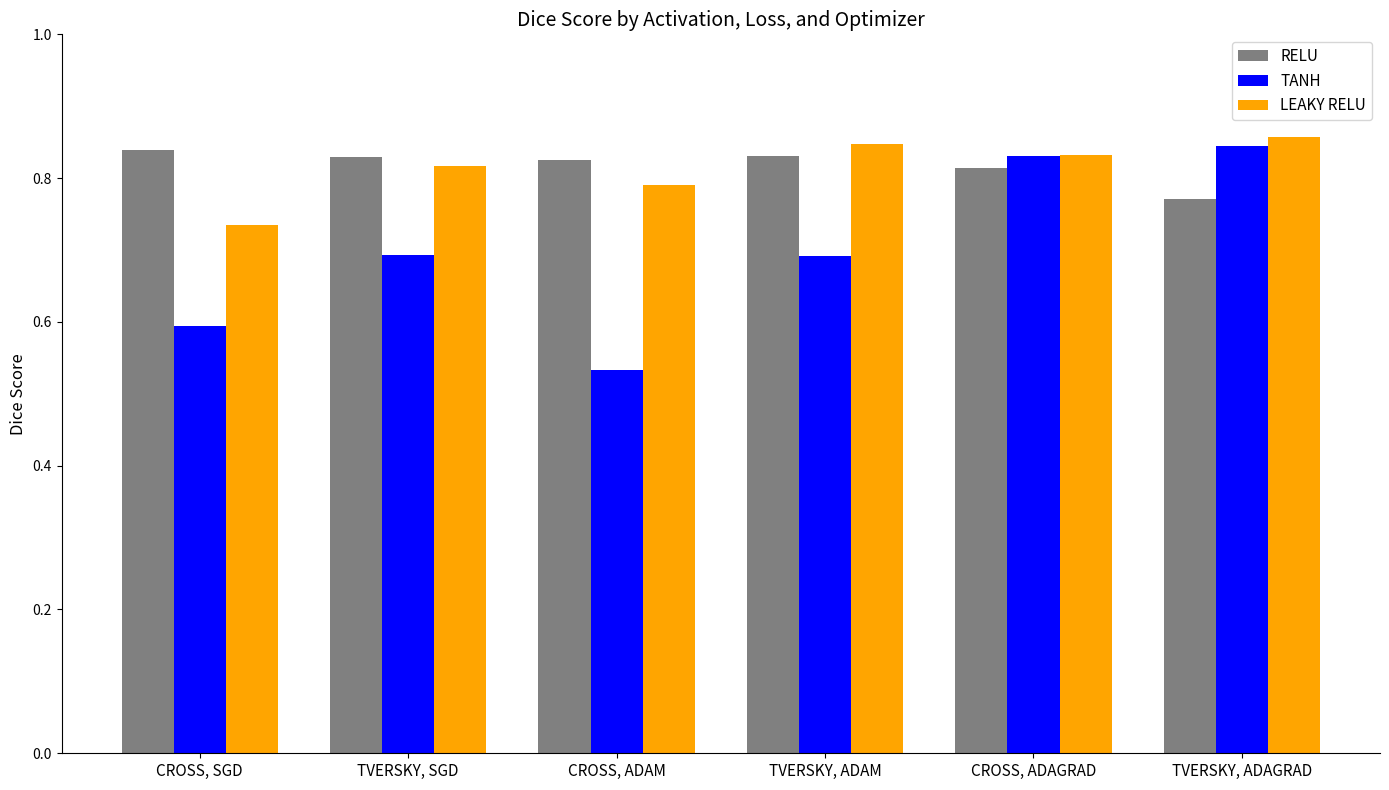

At which label does LEAKY RELU reach its minimum?

CROSS, SGD